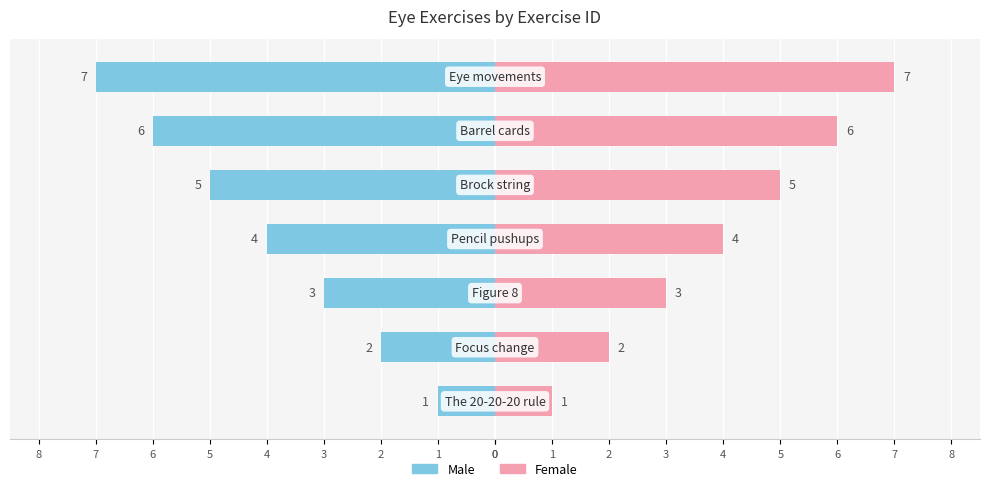

Reading left to right, transcribe all the data shown in this chart.

Male: -1	-2	-3	-4	-5	-6	-7
Female: 1	2	3	4	5	6	7